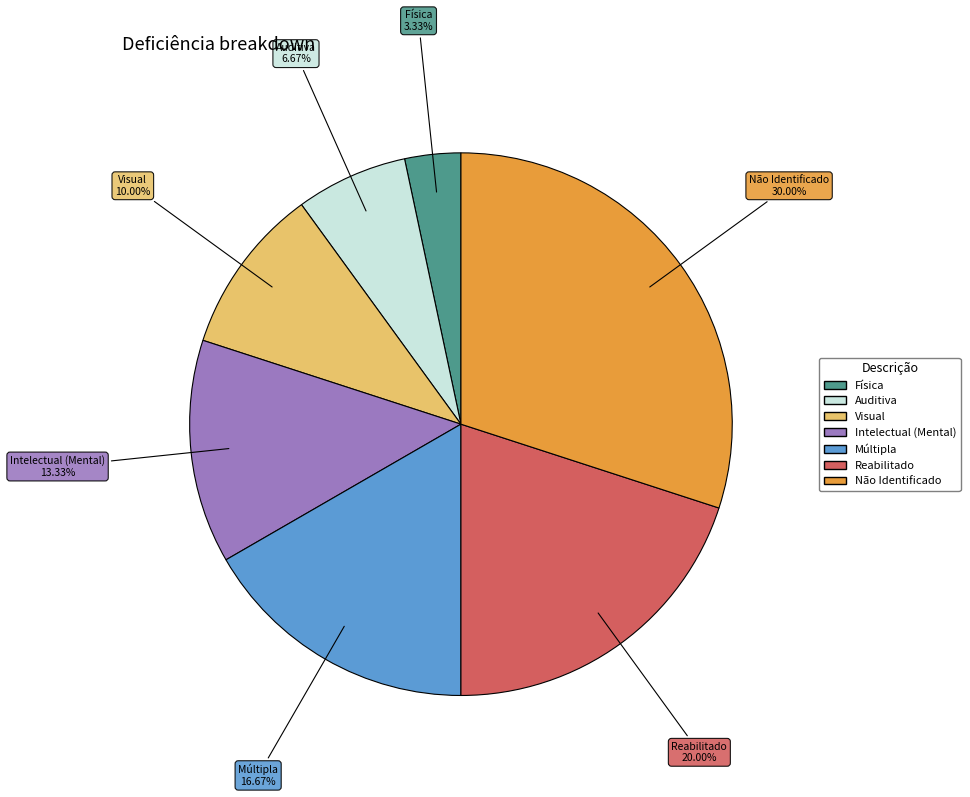

Does Visual represent more than half of the total?

No